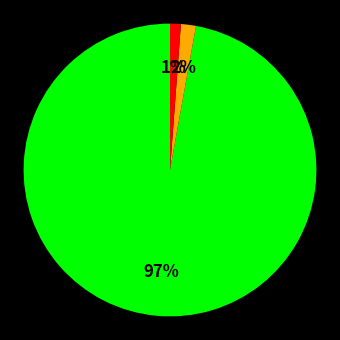

Does any single category account for the majority?

Yes